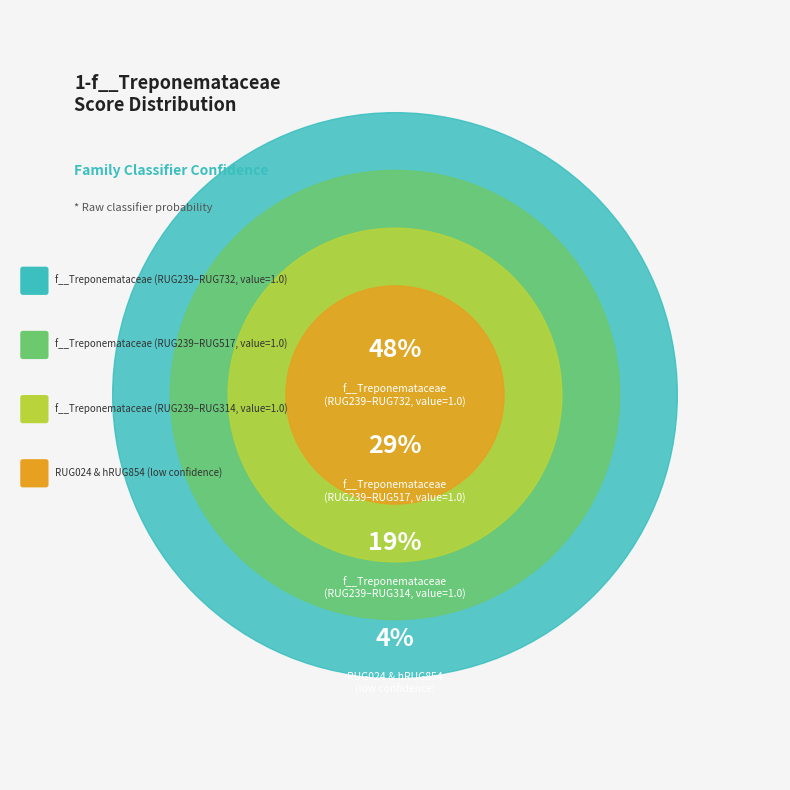

Between RUG024.fasta and hRUG854.fasta, which is larger?

RUG024.fasta